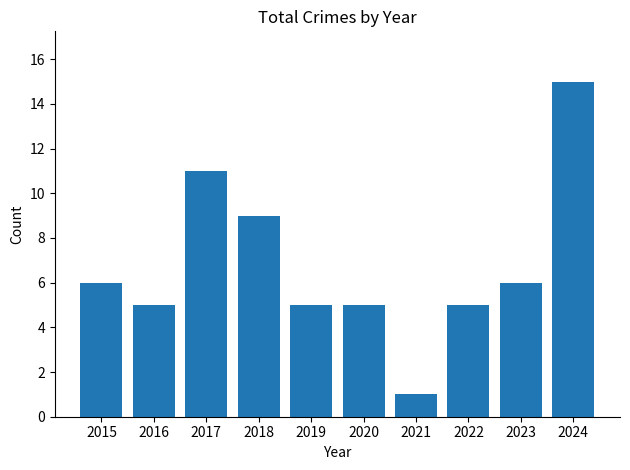

The chart shows a value of 6 at 2023. True or false?

True